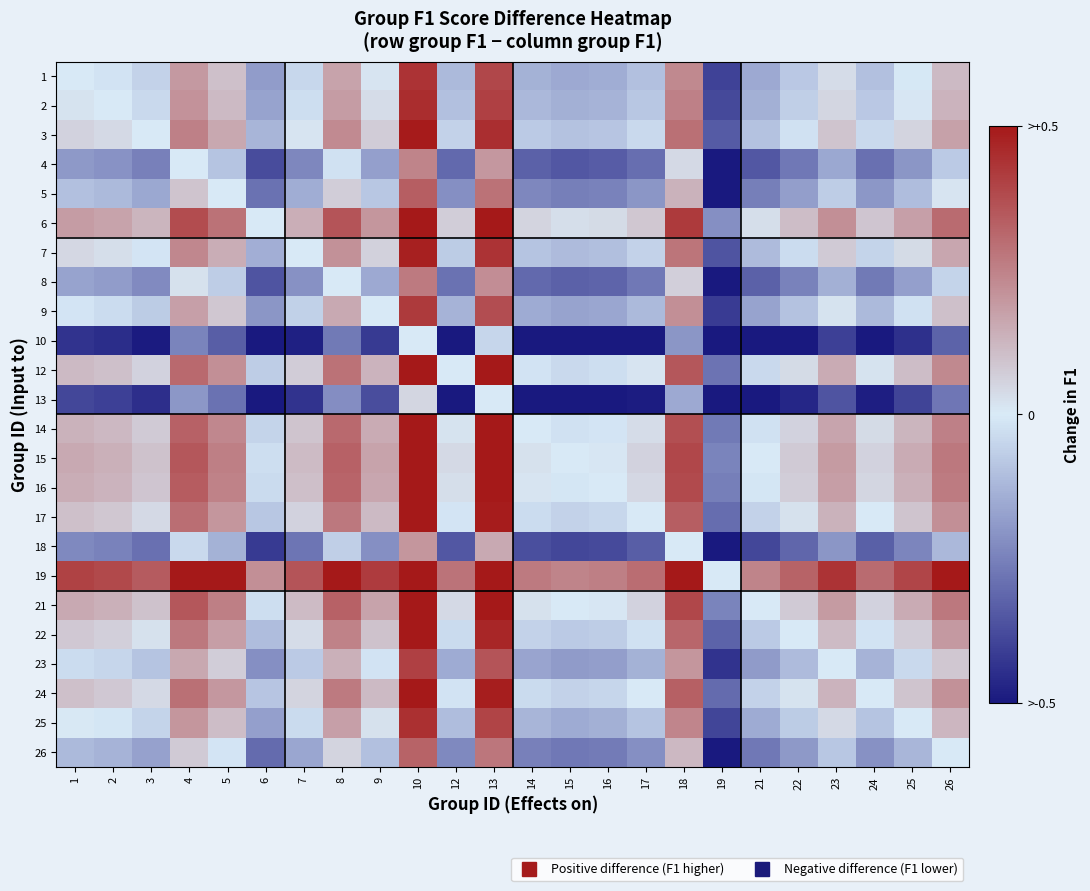

Reading right to left, what are all the values shown in this chart?

1: 26=0.1	25=-0.0	24=-0.1	23=0.0	22=-0.1	21=-0.2	19=-0.4	18=0.2	17=-0.1	16=-0.1	15=-0.2	14=-0.1	13=0.4	12=-0.1	10=0.4	9=0.0	8=0.2	7=-0.0	6=-0.2	5=0.1	4=0.2	3=-0.1	2=-0.0	1=0.0
2: 26=0.1	25=0.0	24=-0.1	23=0.0	22=-0.1	21=-0.1	19=-0.4	18=0.2	17=-0.1	16=-0.1	15=-0.1	14=-0.1	13=0.4	12=-0.1	10=0.5	9=0.0	8=0.2	7=-0.0	6=-0.2	5=0.1	4=0.2	3=-0.0	2=0.0	1=0.0
3: 26=0.2	25=0.1	24=-0.0	23=0.1	22=-0.0	21=-0.1	19=-0.3	18=0.3	17=-0.0	16=-0.1	15=-0.1	14=-0.1	13=0.4	12=-0.1	10=0.5	9=0.1	8=0.2	7=0.0	6=-0.1	5=0.2	4=0.3	3=0.0	2=0.0	1=0.1
4: 26=-0.1	25=-0.2	24=-0.3	23=-0.2	22=-0.3	21=-0.3	19=-0.6	18=0.0	17=-0.3	16=-0.3	15=-0.3	14=-0.3	13=0.2	12=-0.3	10=0.2	9=-0.2	8=-0.0	7=-0.2	6=-0.4	5=-0.1	4=0.0	3=-0.3	2=-0.2	1=-0.2
5: 26=0.0	25=-0.1	24=-0.2	23=-0.1	22=-0.2	21=-0.3	19=-0.5	18=0.1	17=-0.2	16=-0.2	15=-0.3	14=-0.2	13=0.3	12=-0.2	10=0.3	9=-0.1	8=0.1	7=-0.1	6=-0.3	5=0.0	4=0.1	3=-0.2	2=-0.1	1=-0.1
6: 26=0.3	25=0.2	24=0.1	23=0.2	22=0.1	21=0.0	19=-0.2	18=0.4	17=0.1	16=0.0	15=0.0	14=0.1	13=0.6	12=0.1	10=0.6	9=0.2	8=0.4	7=0.1	6=0.0	5=0.3	4=0.4	3=0.1	2=0.2	1=0.2
7: 26=0.2	25=0.0	24=-0.1	23=0.1	22=-0.0	21=-0.1	19=-0.4	18=0.3	17=-0.1	16=-0.1	15=-0.1	14=-0.1	13=0.4	12=-0.1	10=0.5	9=0.1	8=0.2	7=0.0	6=-0.1	5=0.1	4=0.2	3=-0.0	2=0.0	1=0.0
8: 26=-0.1	25=-0.2	24=-0.3	23=-0.1	22=-0.2	21=-0.3	19=-0.6	18=0.1	17=-0.3	16=-0.3	15=-0.3	14=-0.3	13=0.2	12=-0.3	10=0.3	9=-0.2	8=0.0	7=-0.2	6=-0.4	5=-0.1	4=0.0	3=-0.2	2=-0.2	1=-0.2
9: 26=0.1	25=-0.0	24=-0.1	23=0.0	22=-0.1	21=-0.2	19=-0.4	18=0.2	17=-0.1	16=-0.2	15=-0.2	14=-0.2	13=0.4	12=-0.1	10=0.4	9=0.0	8=0.2	7=-0.1	6=-0.2	5=0.1	4=0.2	3=-0.1	2=-0.0	1=-0.0
10: 26=-0.3	25=-0.4	24=-0.5	23=-0.4	22=-0.5	21=-0.6	19=-0.8	18=-0.2	17=-0.5	16=-0.6	15=-0.6	14=-0.6	13=-0.0	12=-0.6	10=0.0	9=-0.4	8=-0.3	7=-0.5	6=-0.6	5=-0.3	4=-0.2	3=-0.5	2=-0.5	1=-0.4
12: 26=0.2	25=0.1	24=0.0	23=0.1	22=0.0	21=-0.0	19=-0.3	18=0.3	17=0.0	16=-0.0	15=-0.0	14=-0.0	13=0.5	12=0.0	10=0.6	9=0.1	8=0.3	7=0.1	6=-0.1	5=0.2	4=0.3	3=0.1	2=0.1	1=0.1
13: 26=-0.3	25=-0.4	24=-0.5	23=-0.4	22=-0.5	21=-0.5	19=-0.8	18=-0.2	17=-0.5	16=-0.5	15=-0.5	14=-0.5	13=0.0	12=-0.5	10=0.0	9=-0.4	8=-0.2	7=-0.4	6=-0.6	5=-0.3	4=-0.2	3=-0.4	2=-0.4	1=-0.4
14: 26=0.3	25=0.1	24=0.0	23=0.2	22=0.1	21=-0.0	19=-0.3	18=0.4	17=0.0	16=-0.0	15=-0.0	14=0.0	13=0.5	12=0.0	10=0.6	9=0.2	8=0.3	7=0.1	6=-0.1	5=0.2	4=0.3	3=0.1	2=0.1	1=0.1
15: 26=0.3	25=0.1	24=0.1	23=0.2	22=0.1	21=0.0	19=-0.2	18=0.4	17=0.1	16=0.0	15=0.0	14=0.0	13=0.5	12=0.0	10=0.6	9=0.2	8=0.3	7=0.1	6=-0.0	5=0.3	4=0.3	3=0.1	2=0.1	1=0.2
16: 26=0.3	25=0.1	24=0.0	23=0.2	22=0.1	21=-0.0	19=-0.3	18=0.4	17=0.0	16=0.0	15=-0.0	14=0.0	13=0.5	12=0.0	10=0.6	9=0.2	8=0.3	7=0.1	6=-0.0	5=0.2	4=0.3	3=0.1	2=0.1	1=0.1
17: 26=0.2	25=0.1	24=0.0	23=0.1	22=0.0	21=-0.1	19=-0.3	18=0.3	17=0.0	16=-0.0	15=-0.1	14=-0.0	13=0.5	12=-0.0	10=0.5	9=0.1	8=0.3	7=0.1	6=-0.1	5=0.2	4=0.3	3=0.0	2=0.1	1=0.1
18: 26=-0.1	25=-0.2	24=-0.3	23=-0.2	22=-0.3	21=-0.4	19=-0.6	18=0.0	17=-0.3	16=-0.4	15=-0.4	14=-0.4	13=0.2	12=-0.3	10=0.2	9=-0.2	8=-0.1	7=-0.3	6=-0.4	5=-0.1	4=-0.0	3=-0.3	2=-0.2	1=-0.2
19: 26=0.5	25=0.4	24=0.3	23=0.4	22=0.3	21=0.2	19=0.0	18=0.6	17=0.3	16=0.3	15=0.2	14=0.3	13=0.8	12=0.3	10=0.8	9=0.4	8=0.6	7=0.4	6=0.2	5=0.5	4=0.6	3=0.3	2=0.4	1=0.4
21: 26=0.3	25=0.1	24=0.1	23=0.2	22=0.1	21=0.0	19=-0.2	18=0.4	17=0.1	16=0.0	15=0.0	14=0.0	13=0.5	12=0.0	10=0.6	9=0.2	8=0.3	7=0.1	6=-0.0	5=0.3	4=0.3	3=0.1	2=0.1	1=0.2
22: 26=0.2	25=0.1	24=-0.0	23=0.1	22=0.0	21=-0.1	19=-0.3	18=0.3	17=-0.0	16=-0.1	15=-0.1	14=-0.1	13=0.5	12=-0.0	10=0.5	9=0.1	8=0.2	7=0.0	6=-0.1	5=0.2	4=0.3	3=0.0	2=0.1	1=0.1
23: 26=0.1	25=-0.0	24=-0.1	23=0.0	22=-0.1	21=-0.2	19=-0.4	18=0.2	17=-0.1	16=-0.2	15=-0.2	14=-0.2	13=0.4	12=-0.1	10=0.4	9=-0.0	8=0.1	7=-0.1	6=-0.2	5=0.1	4=0.2	3=-0.1	2=-0.0	1=-0.0
24: 26=0.2	25=0.1	24=0.0	23=0.1	22=0.0	21=-0.1	19=-0.3	18=0.3	17=-0.0	16=-0.0	15=-0.1	14=-0.0	13=0.5	12=-0.0	10=0.5	9=0.1	8=0.3	7=0.1	6=-0.1	5=0.2	4=0.3	3=0.0	2=0.1	1=0.1
25: 26=0.1	25=0.0	24=-0.1	23=0.0	22=-0.1	21=-0.1	19=-0.4	18=0.2	17=-0.1	16=-0.1	15=-0.1	14=-0.1	13=0.4	12=-0.1	10=0.4	9=0.0	8=0.2	7=-0.0	6=-0.2	5=0.1	4=0.2	3=-0.1	2=-0.0	1=0.0
26: 26=0.0	25=-0.1	24=-0.2	23=-0.1	22=-0.2	21=-0.3	19=-0.5	18=0.1	17=-0.2	16=-0.3	15=-0.3	14=-0.3	13=0.3	12=-0.2	10=0.3	9=-0.1	8=0.1	7=-0.2	6=-0.3	5=-0.0	4=0.1	3=-0.2	2=-0.1	1=-0.1